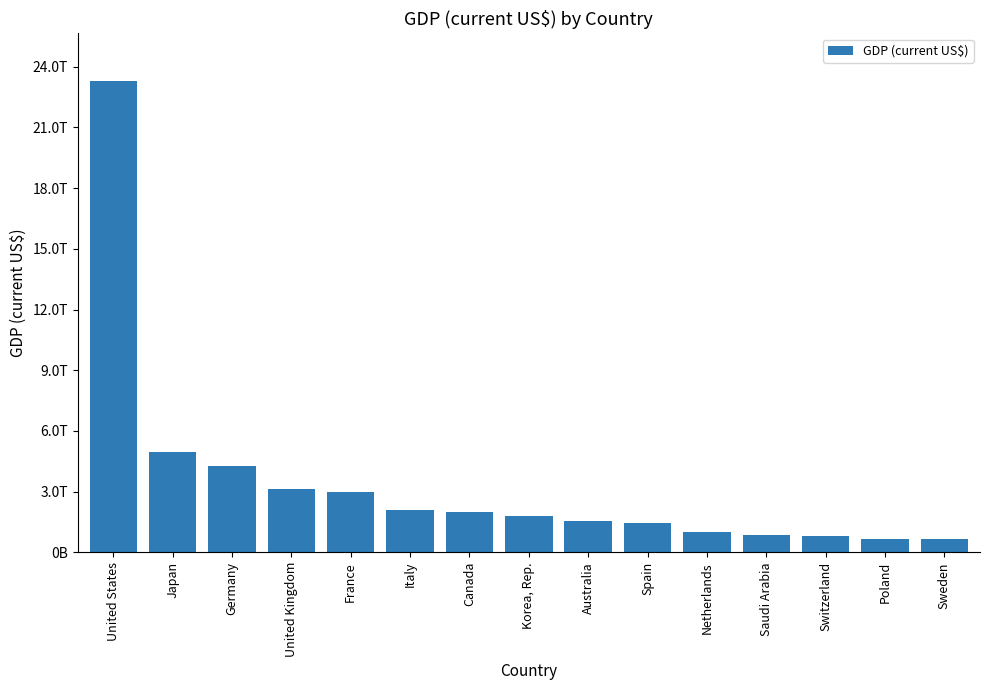

List the labels in order of value, largest first.

United States, Japan, Germany, United Kingdom, France, Italy, Canada, Korea, Rep., Australia, Spain, Netherlands, Saudi Arabia, Switzerland, Poland, Sweden